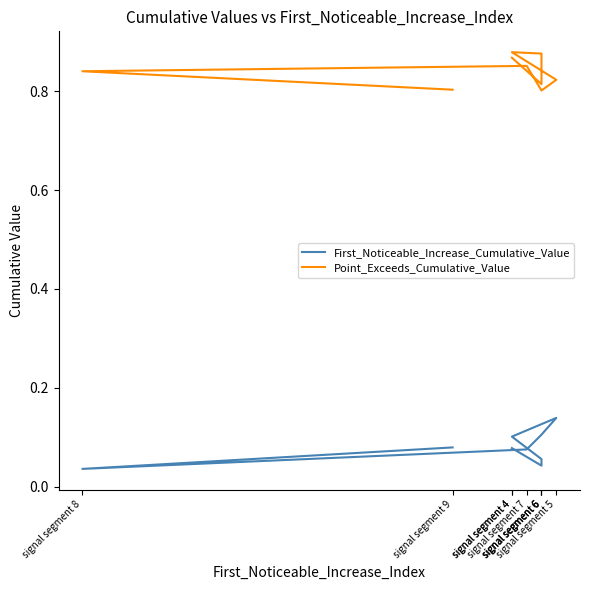

Count the number of categories in the chart.

9